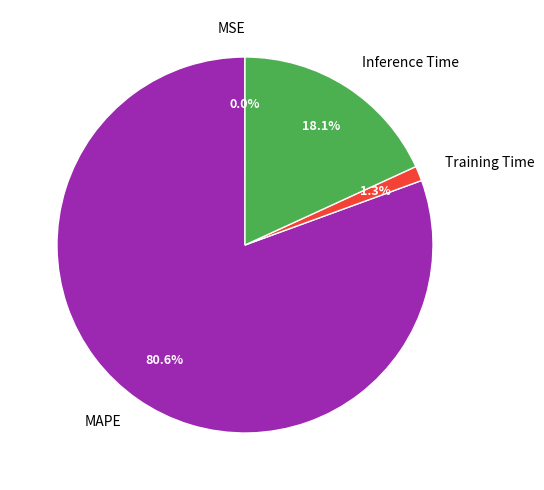

Between MAPE and Training Time, which is larger?

MAPE